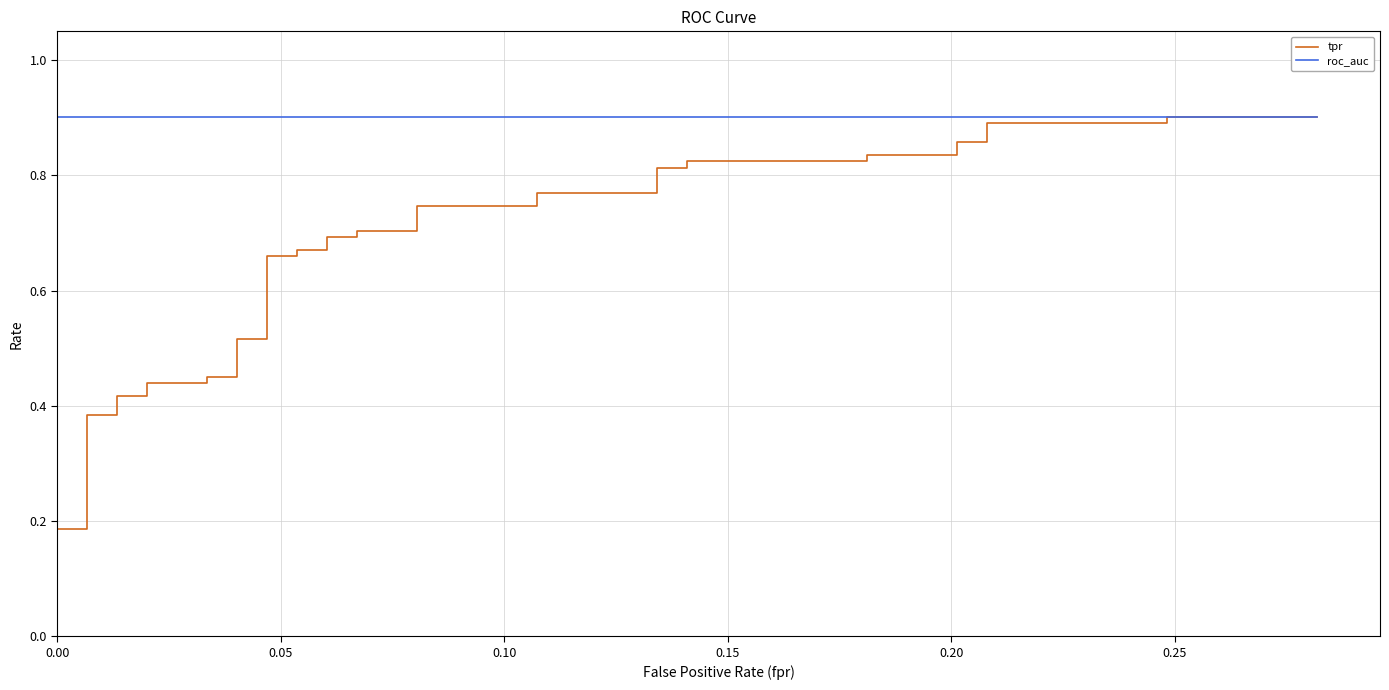

True or false: tpr has a value of 0.2 at 37.

False